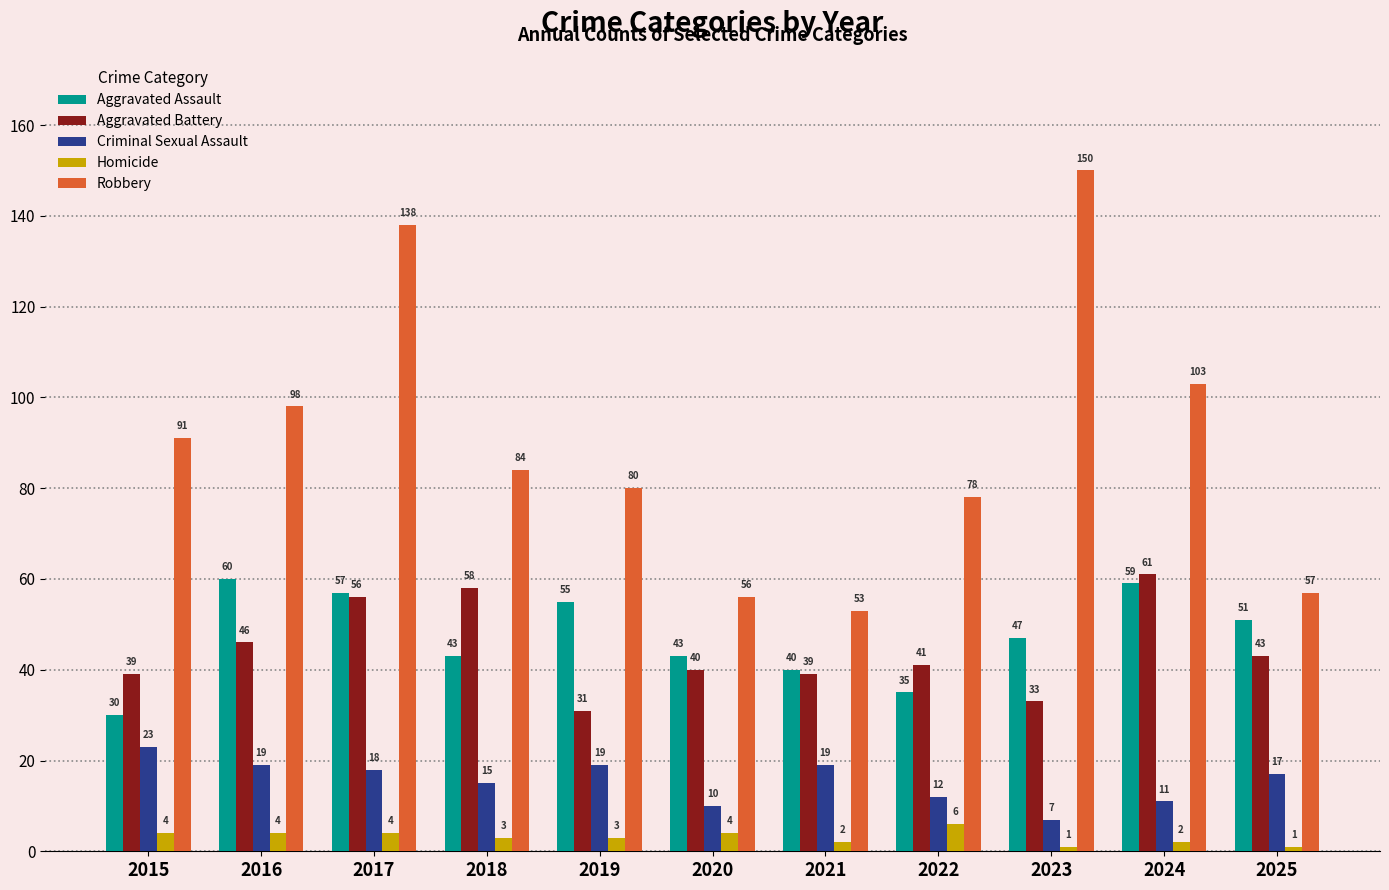

Reading left to right, extract all data points from this chart.

Aggravated Assault: 2015=30	2016=60	2017=57	2018=43	2019=55	2020=43	2021=40	2022=35	2023=47	2024=59	2025=51
Aggravated Battery: 2015=39	2016=46	2017=56	2018=58	2019=31	2020=40	2021=39	2022=41	2023=33	2024=61	2025=43
Criminal Sexual Assault: 2015=23	2016=19	2017=18	2018=15	2019=19	2020=10	2021=19	2022=12	2023=7	2024=11	2025=17
Homicide: 2015=4	2016=4	2017=4	2018=3	2019=3	2020=4	2021=2	2022=6	2023=1	2024=2	2025=1
Robbery: 2015=91	2016=98	2017=138	2018=84	2019=80	2020=56	2021=53	2022=78	2023=150	2024=103	2025=57